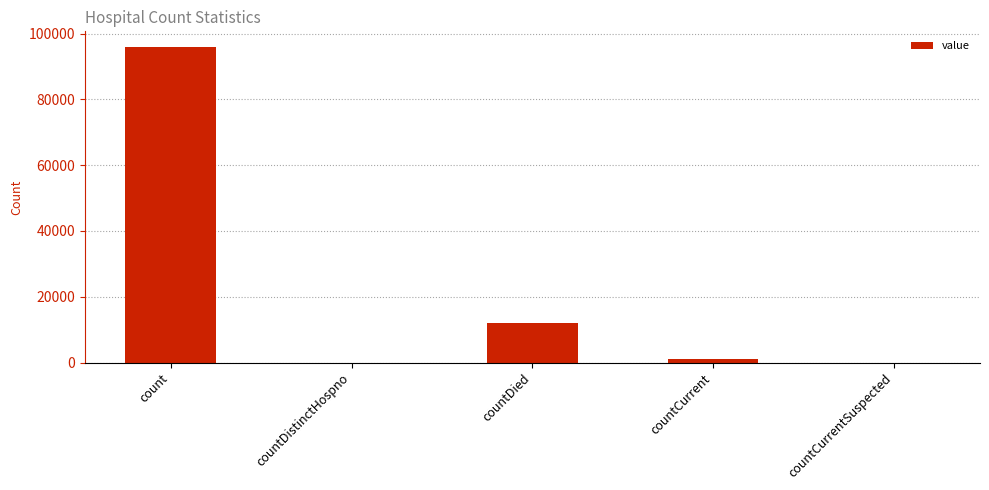

At which label is the value closest to 47958?

countDied